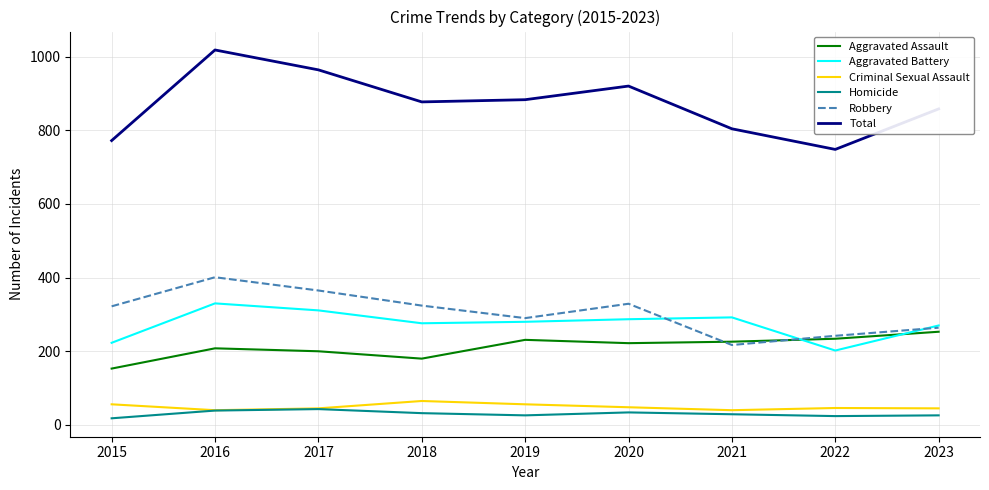

True or false: Total has a value of 920 at 2020.

True